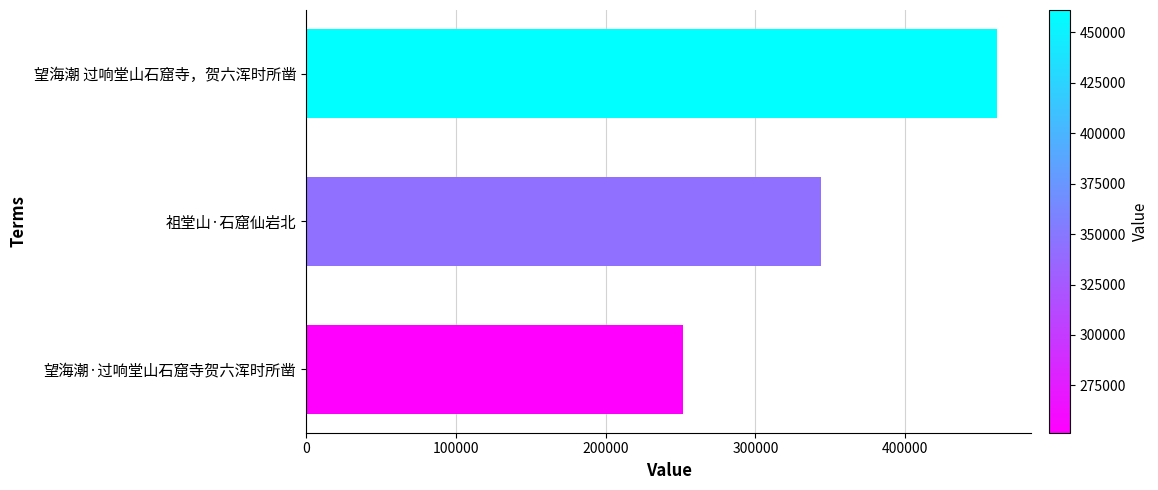

How many data points are less than 344031?

1